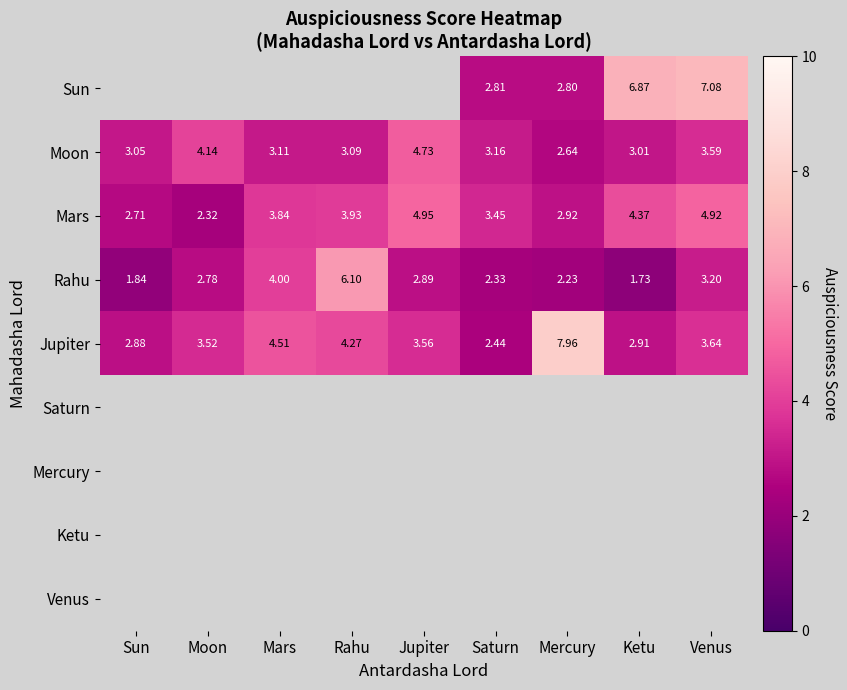

List the labels in order of Moon value, largest first.

Jupiter, Moon, Venus, Saturn, Mars, Rahu, Sun, Ketu, Mercury